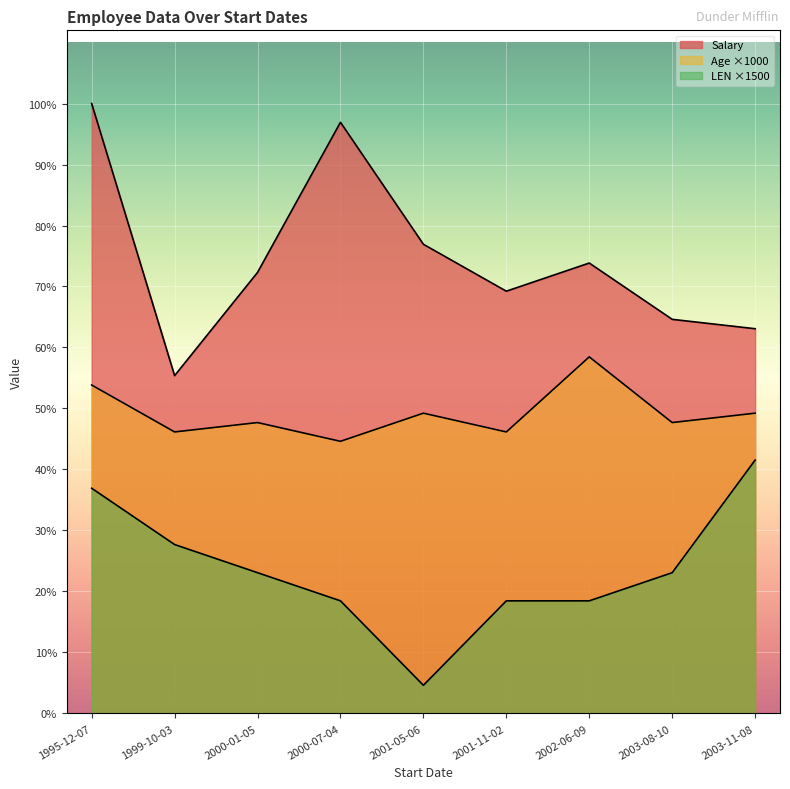

What is the maximum value for Salary?

65000